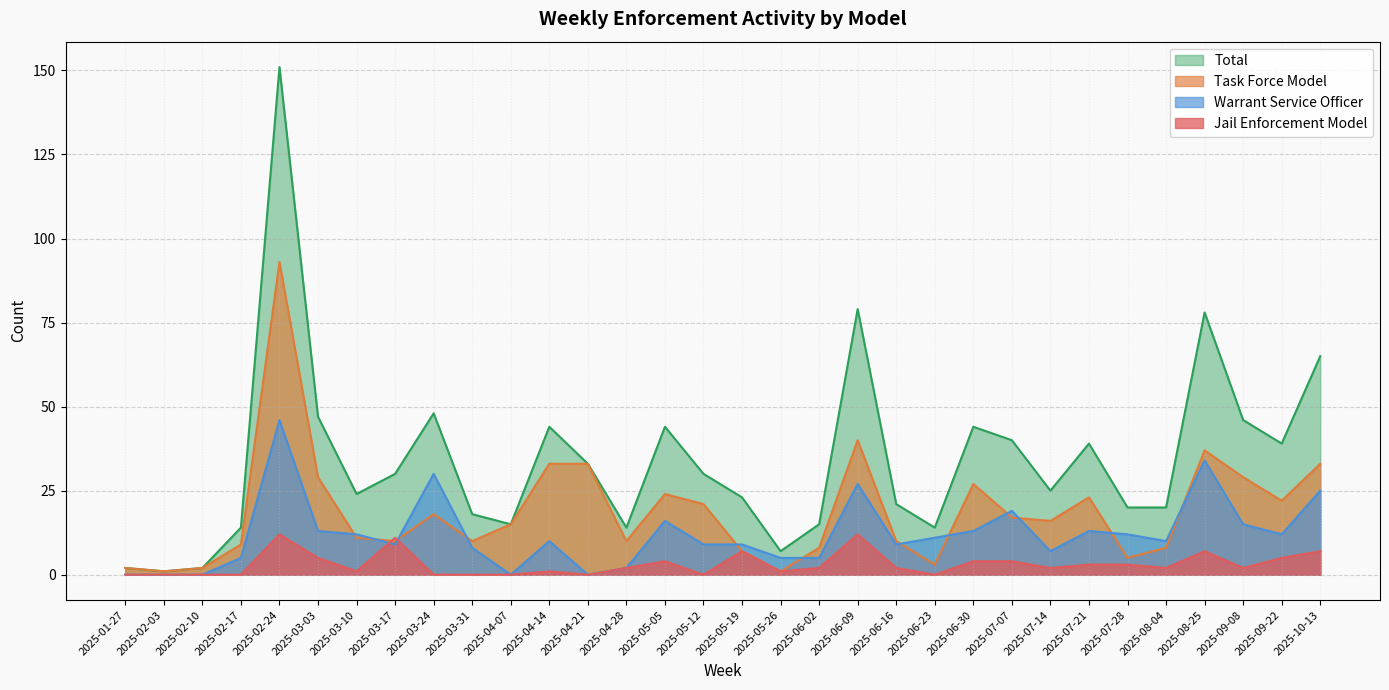

What is the difference between the maximum and second lowest values in the Total series?

149